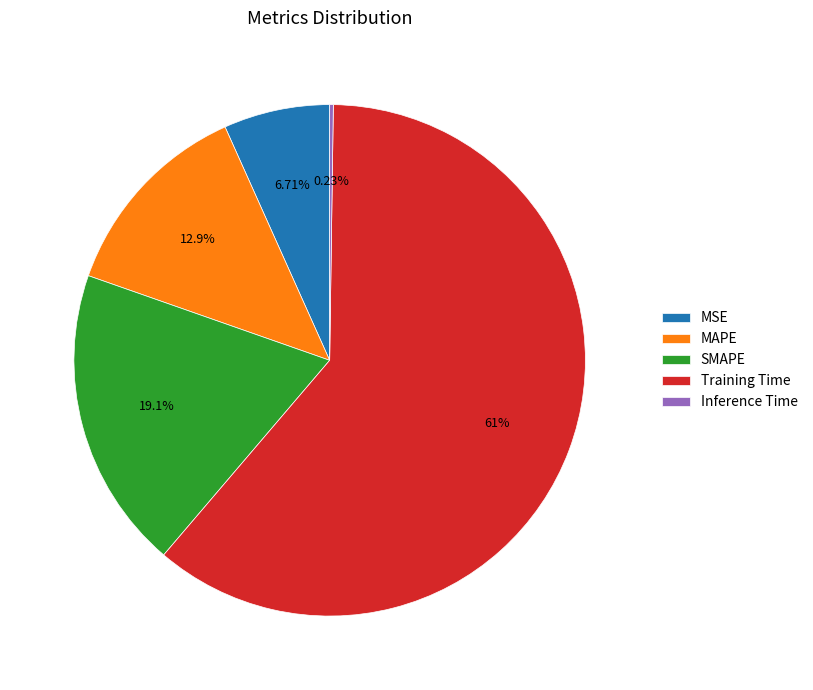

What is the ratio of the value at SMAPE to the value at Training Time?

0.3